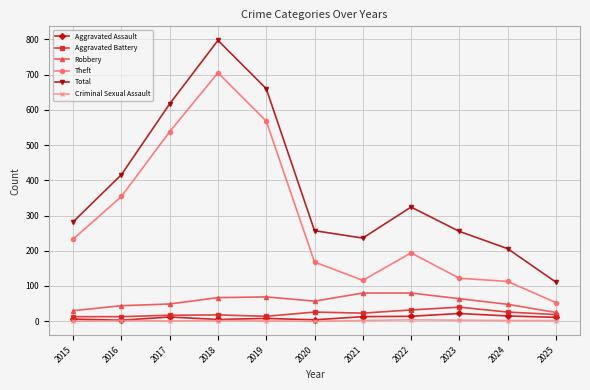

True or false: Criminal Sexual Assault and Theft intersect in this chart.

False